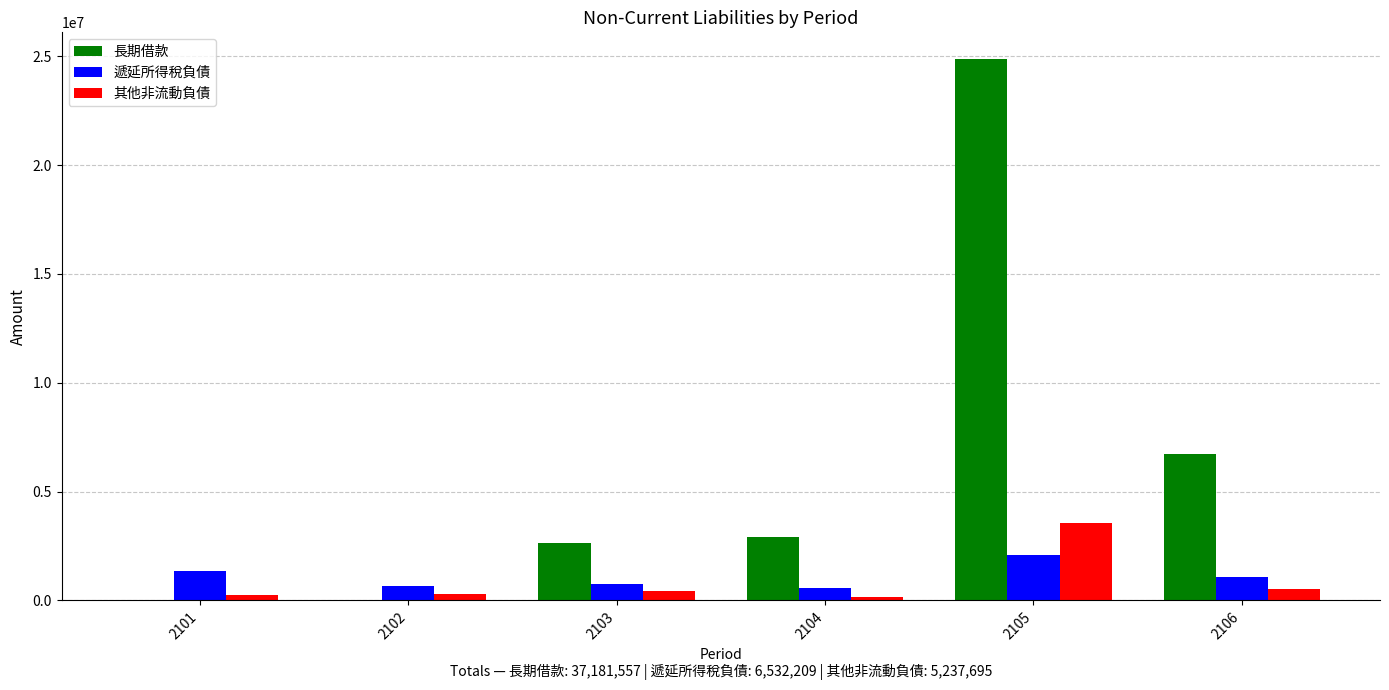

Between 2101 and 2105, which series saw the biggest shift?

長期借款